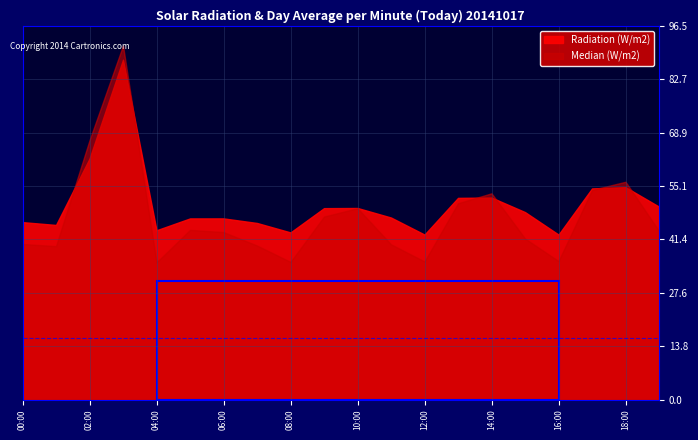

Reading left to right, what are all the values shown in this chart?

Median (W/m2): 0=40.1	1=39.6	2=66.9	3=91.4	4=35.4	5=43.8	6=43.2	7=39.7	8=35.5	9=47.2	10=49.4	11=40.1	12=35.6	13=50.7	14=53.2	15=41.6	16=35.7	17=54.1	18=56.2	19=43.5
Radiation (W/m2): 0=45.8	1=45.1	2=62.2	3=87.7	4=43.7	5=46.8	6=46.8	7=45.6	8=43.1	9=49.4	10=49.4	11=47.0	12=42.6	13=52.1	14=52.1	15=48.4	16=42.6	17=54.5	18=54.8	19=49.8